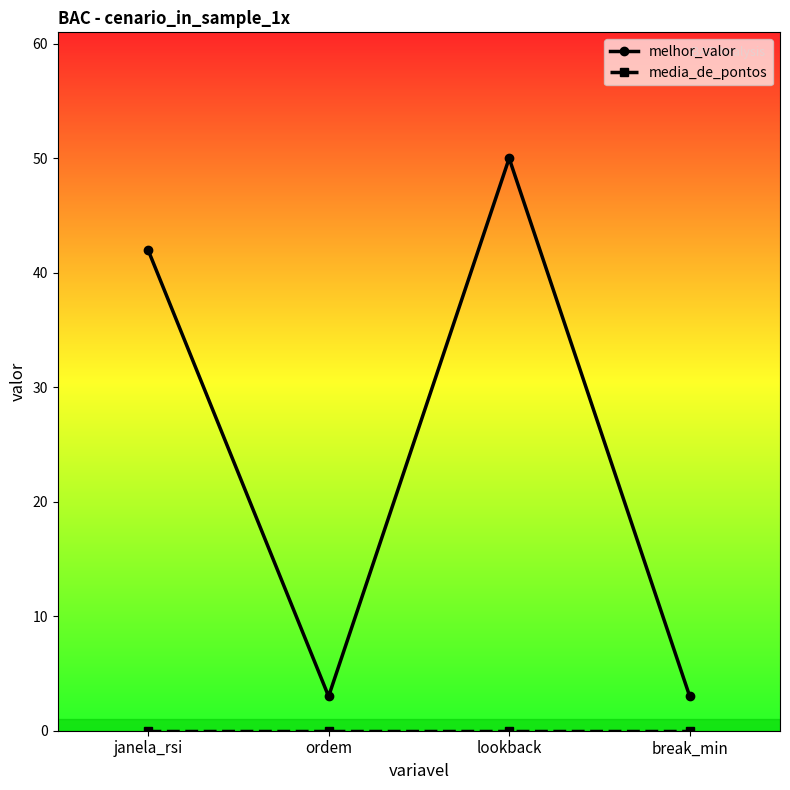

Count the melhor_valor values in the range 3 to 50.

4